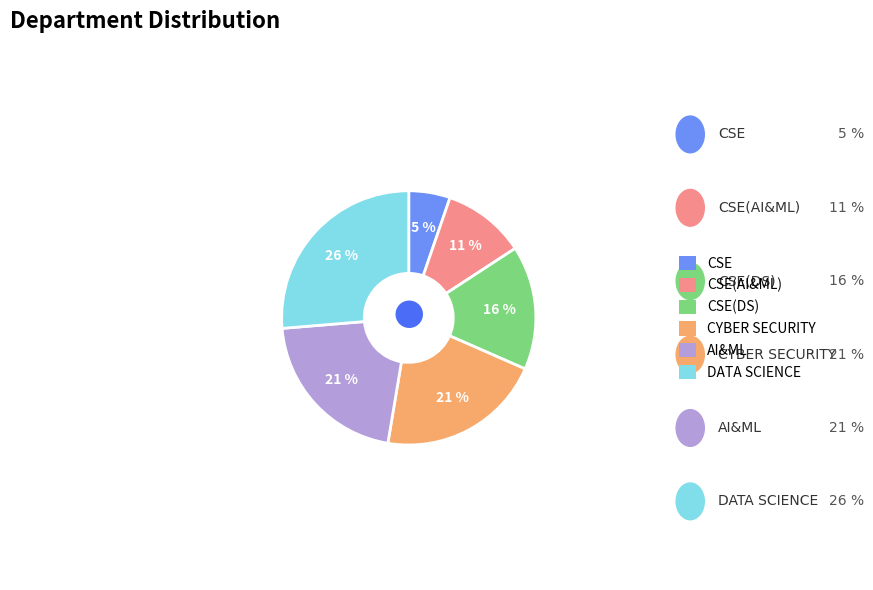

What is the smallest slice in the pie chart?

CSE